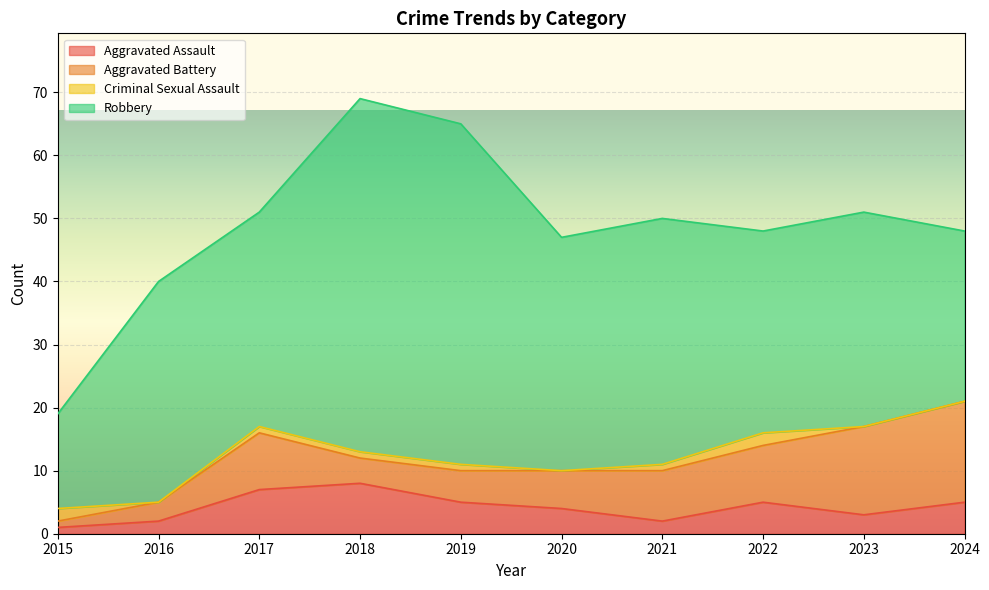

At which label does Robbery first exceed 35?

2018